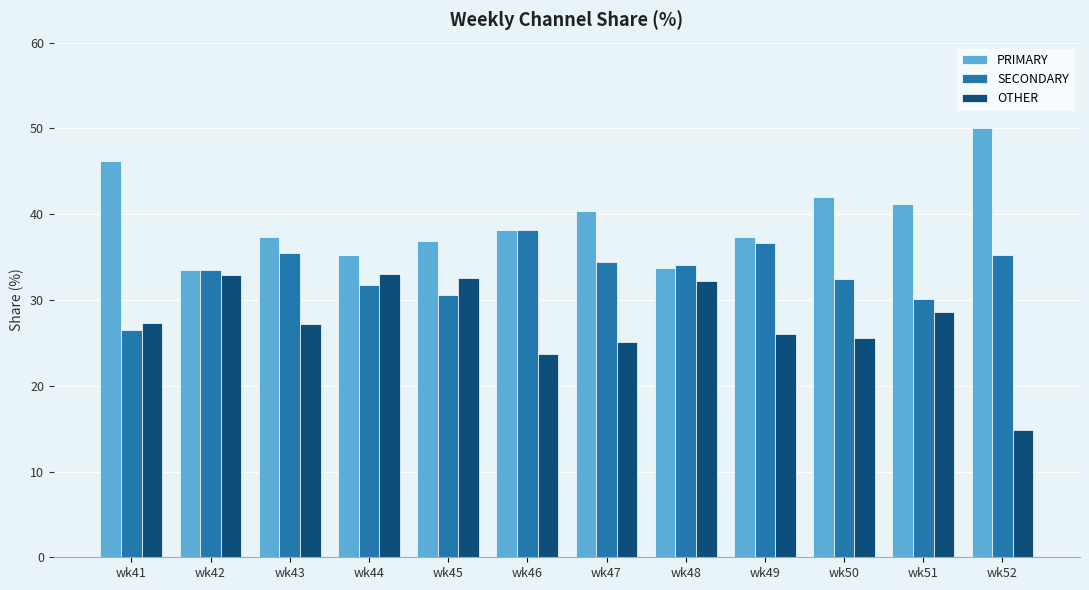

How many categories are shown in the chart?

12